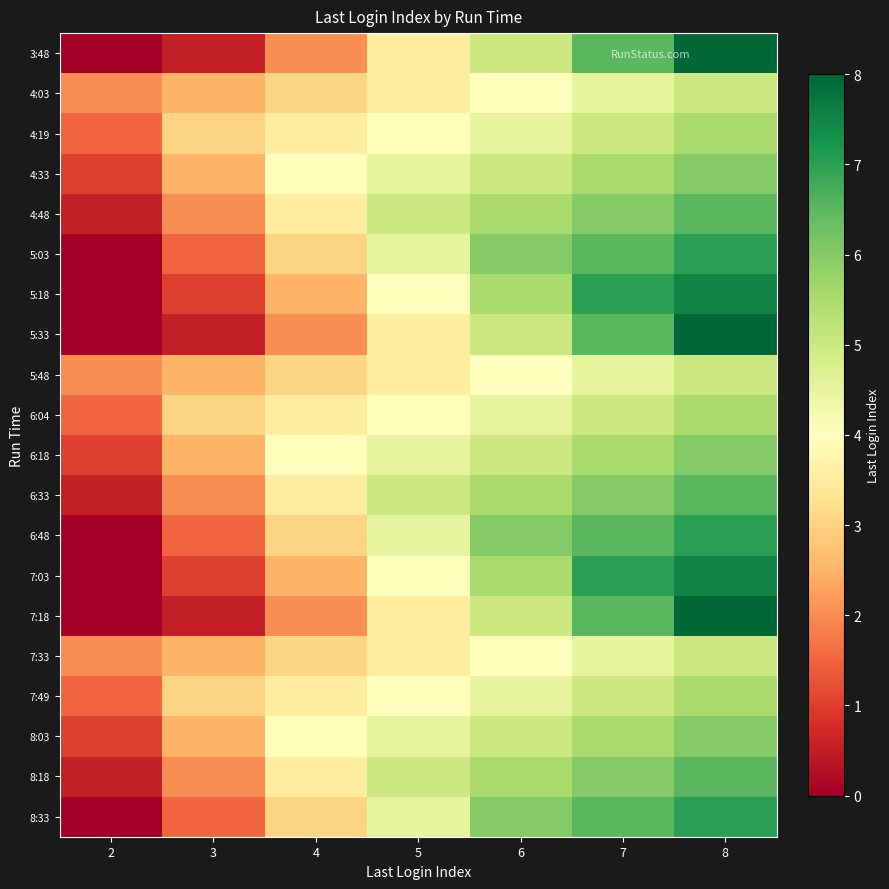

What is the total value across all series at 3?

38.0